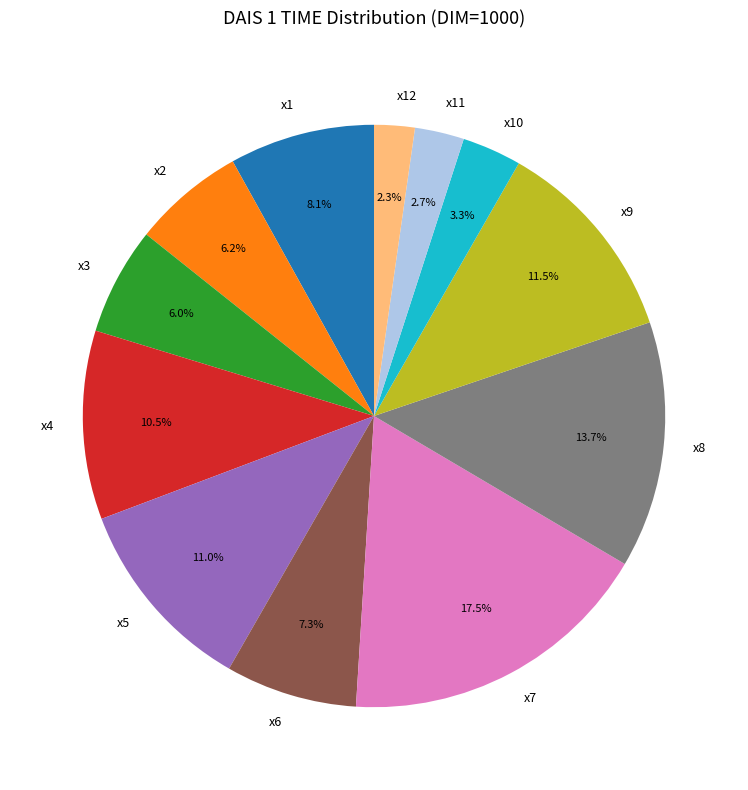

Which category has the biggest portion of the pie?

x7